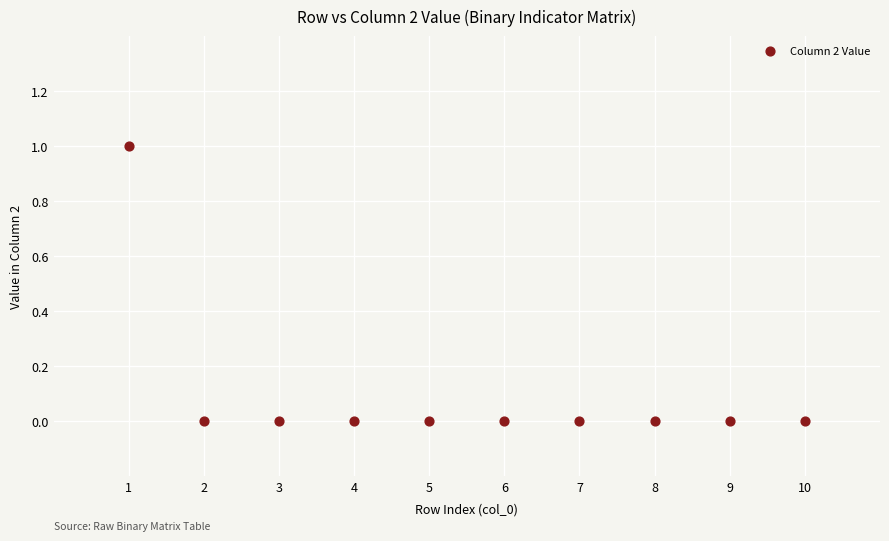

What is the range of X values (max minus min)?

9